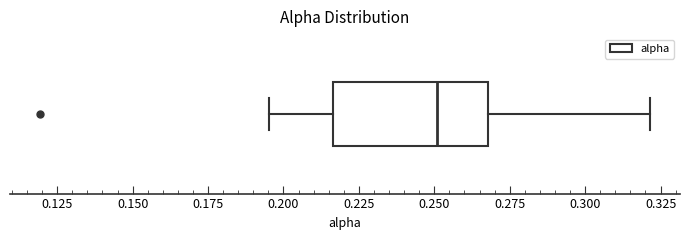

Where is the left edge of the box on the x-axis? The values are not printed on the chart, so give them approximately, as read against the axis.

0.215